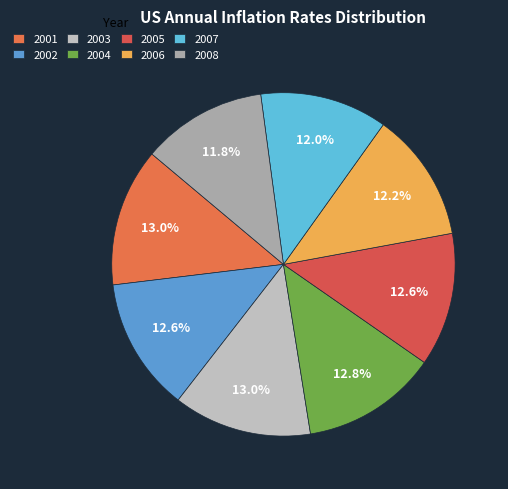

How many segments does this pie chart have?

8